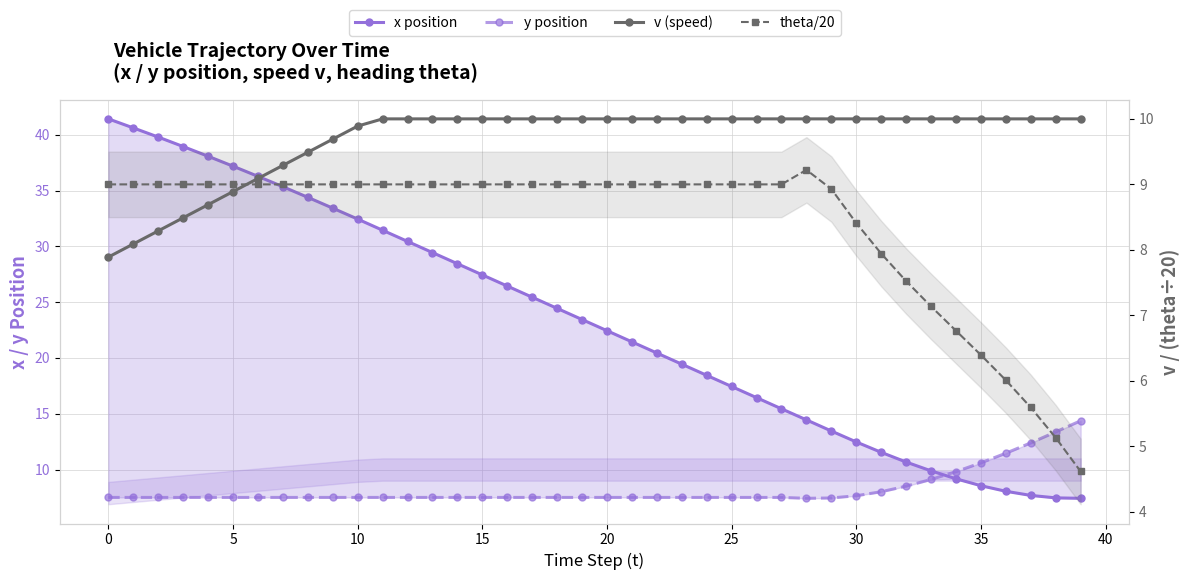

Rank the series at 12 from lowest to highest value.

y position, theta/20, v (speed), x position